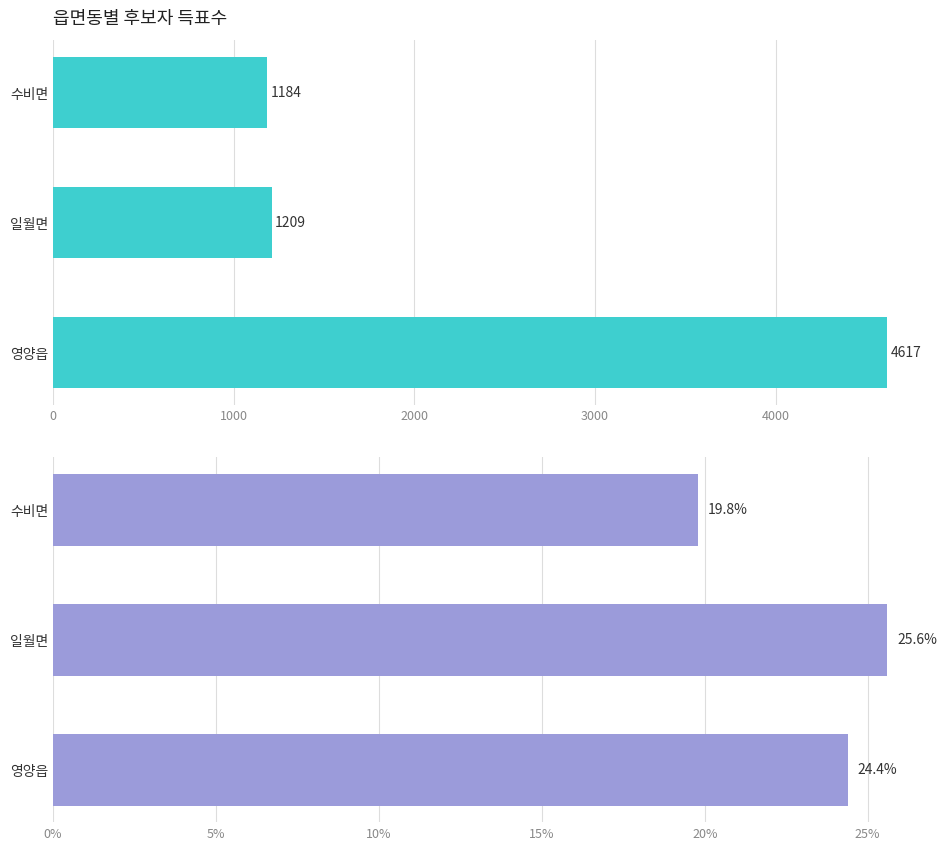

At 수비면, list the series in order from largest to smallest.

총 득표수, 한나라당김시홍 득표율